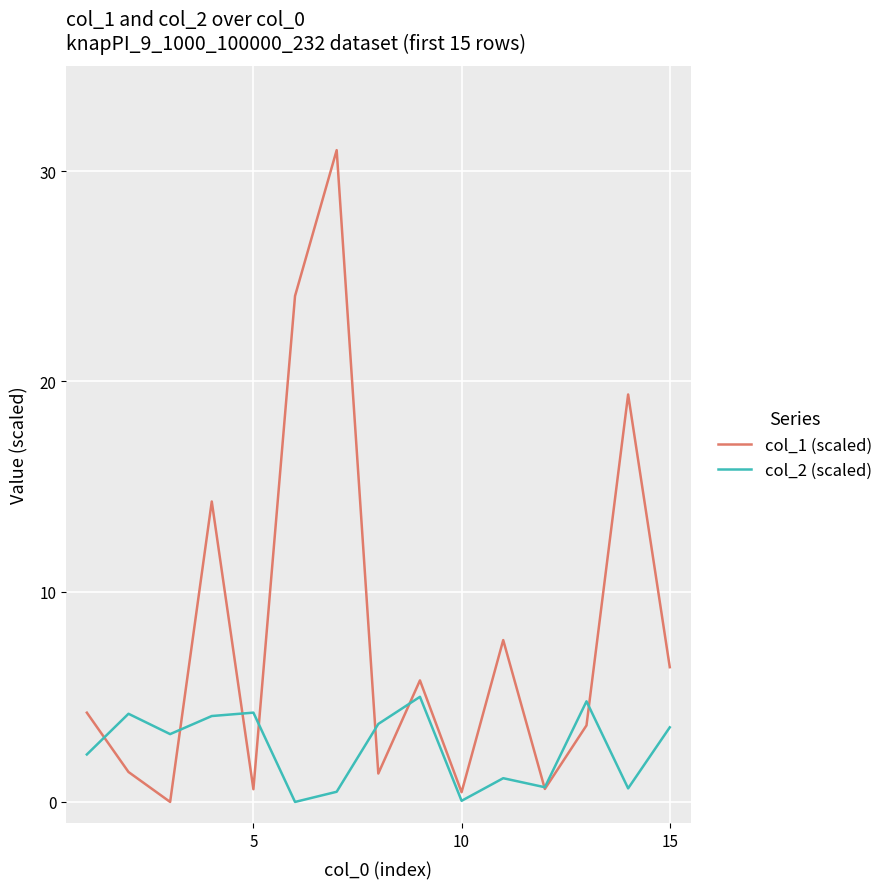

List the series in order of their peak value, lowest first.

col_2 (scaled), col_1 (scaled)